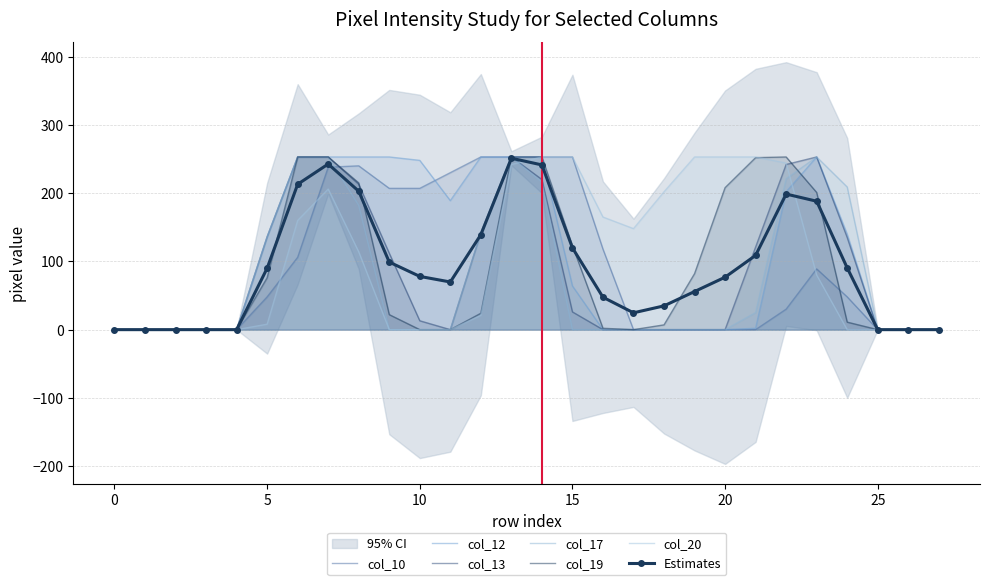

What are all the series names shown in the legend?

col_10, col_12, col_13, col_17, col_19, col_20